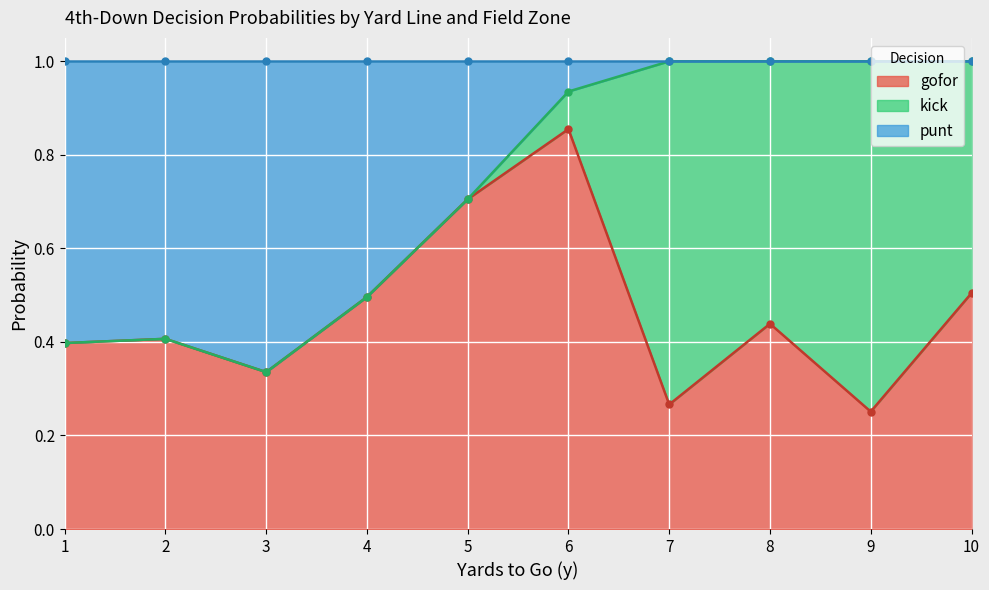

Is it true that gofor equals 0.5 at 10?

True